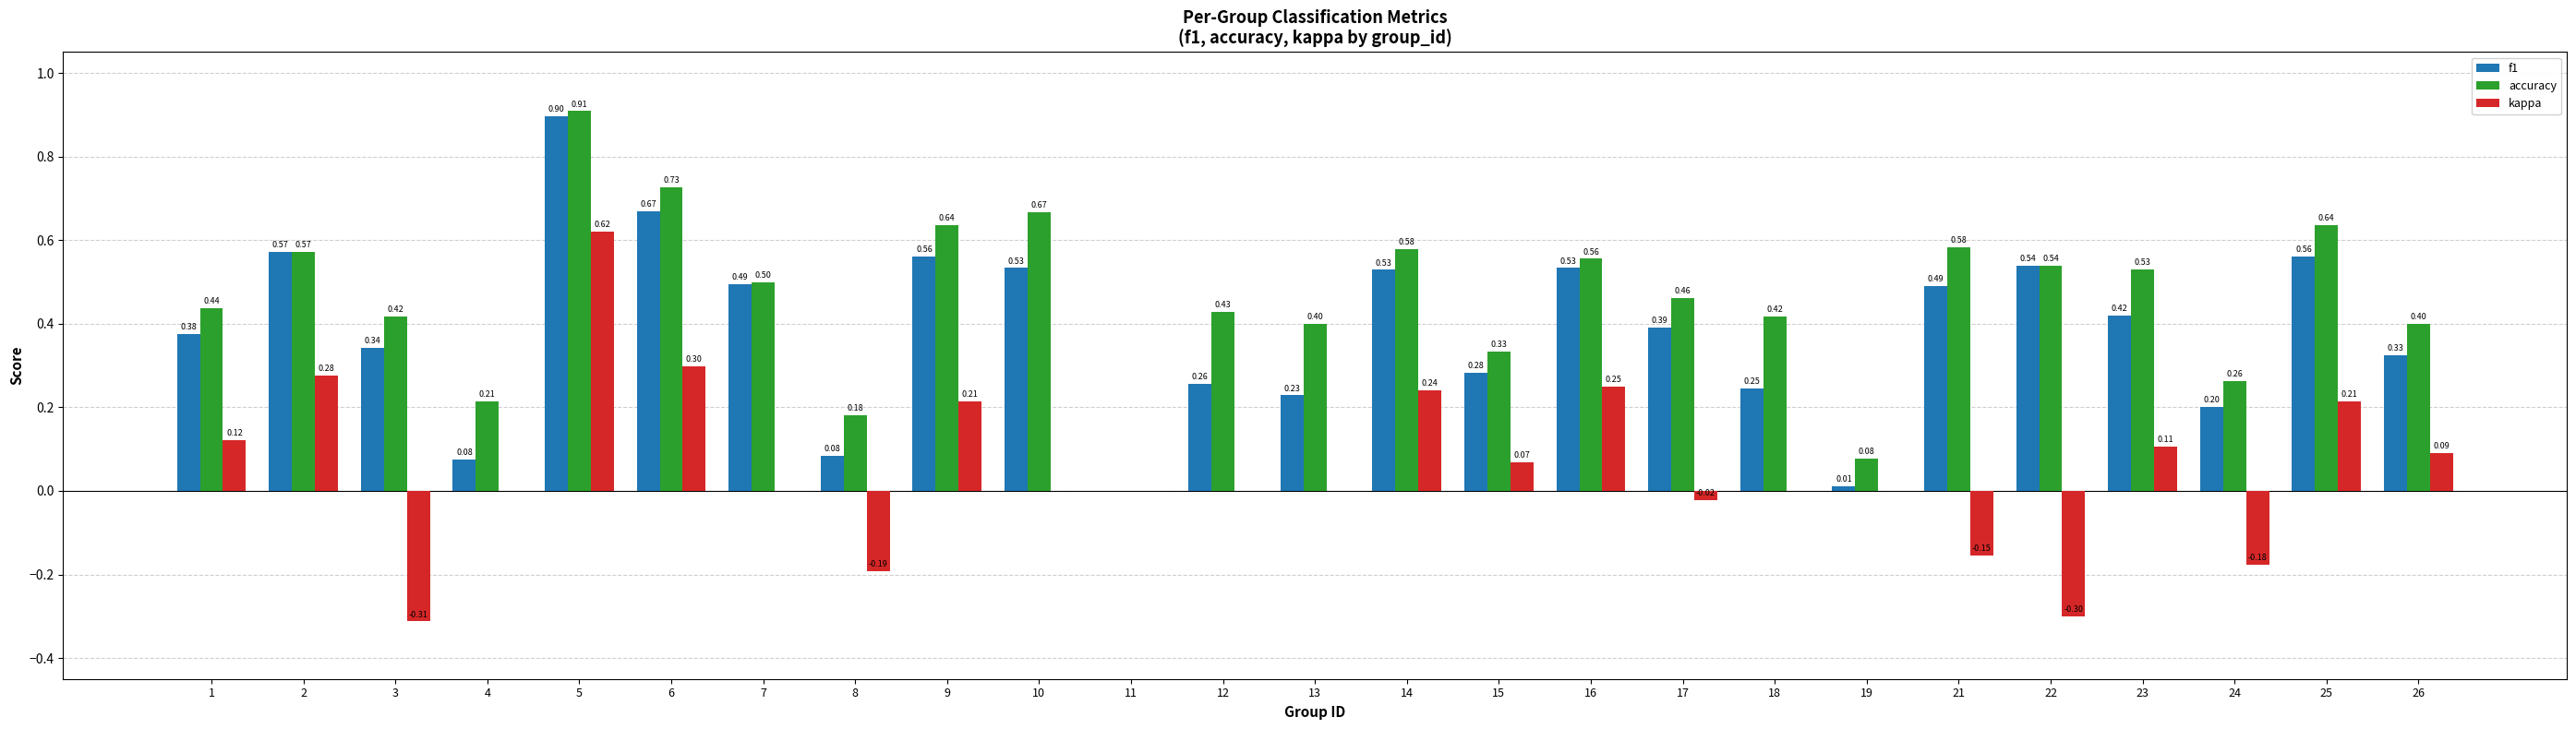

How many positive values does the accuracy series have?

24